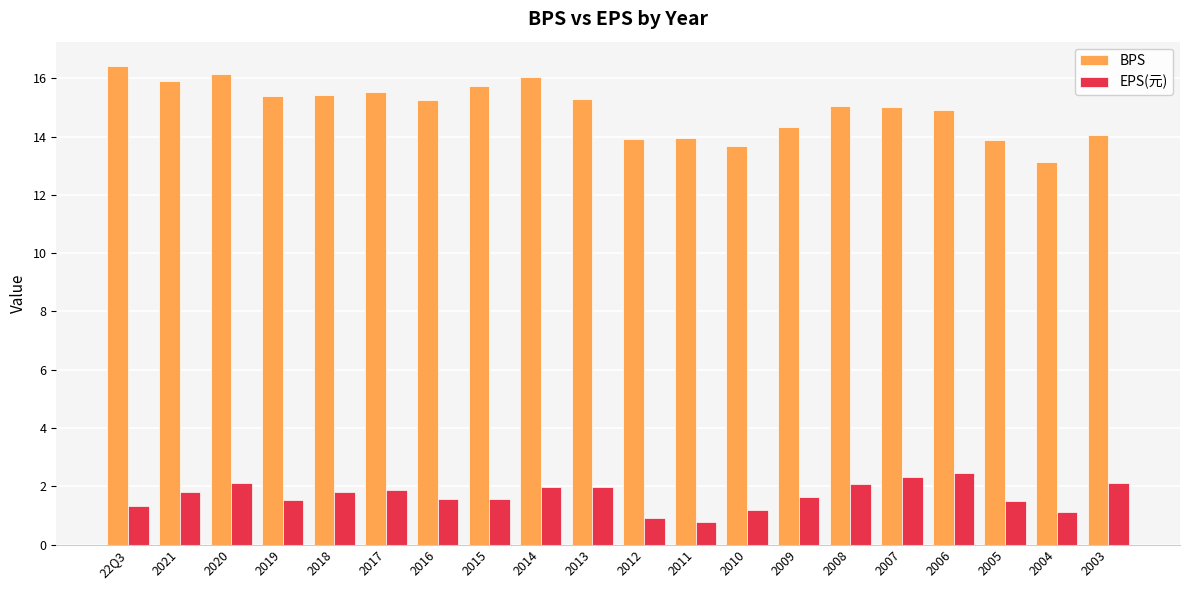

What are all the series names shown in the legend?

BPS, EPS(元)